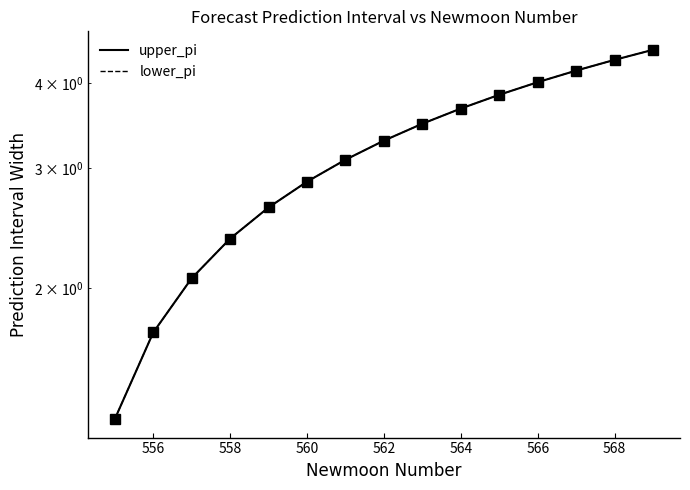

True or false: upper_pi and lower_pi intersect in this chart.

False